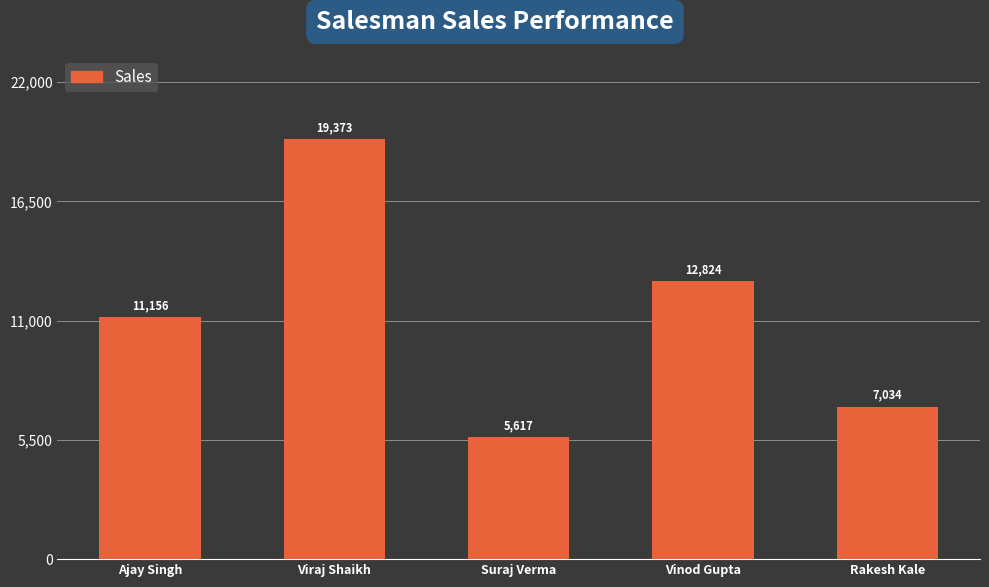

How many bars are there in total?

5